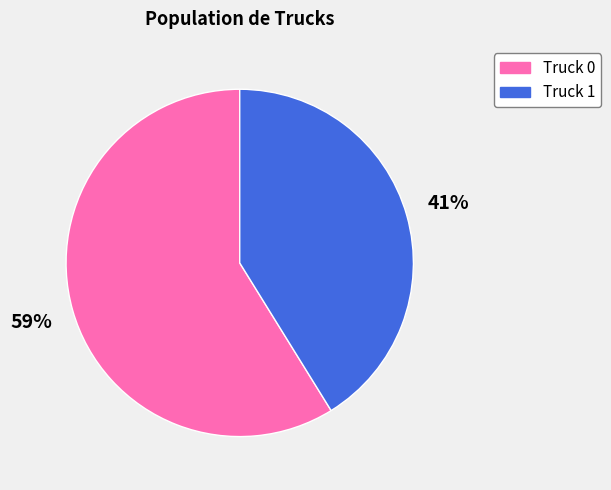

Which slice is the largest?

Truck 0